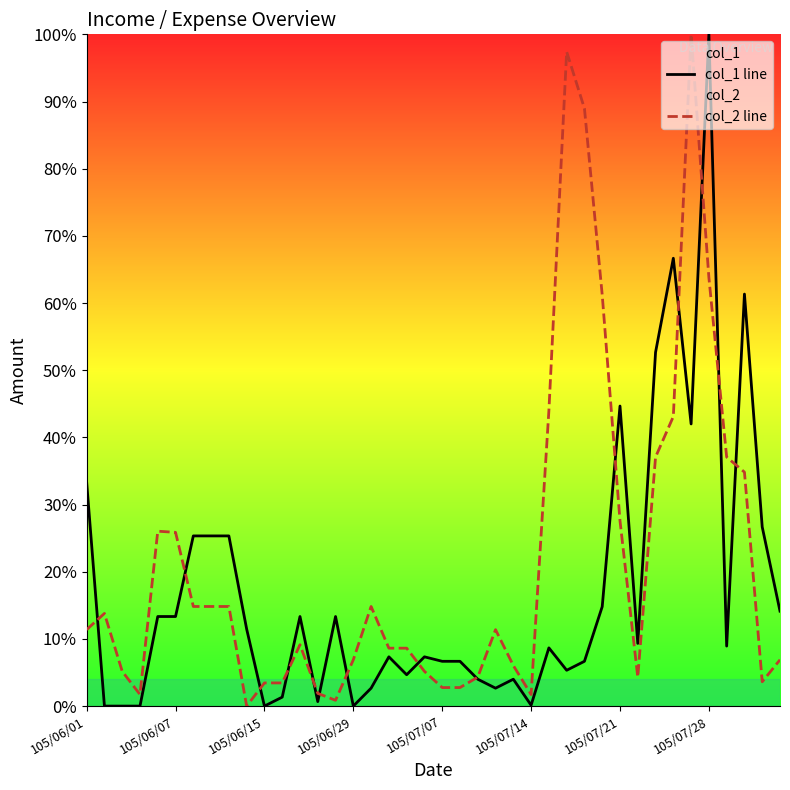

What is the sum of all col_2 line values?

870.2